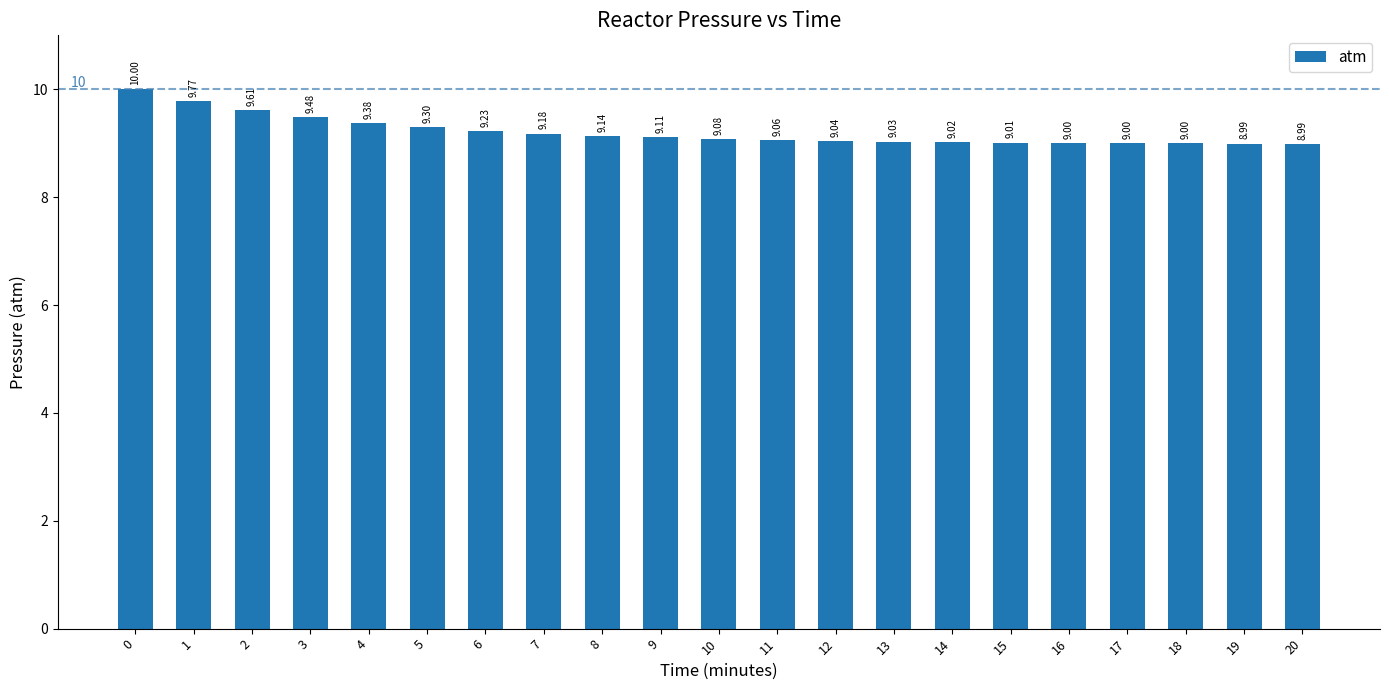

What is the value of the 4th bar from the left?

9.5